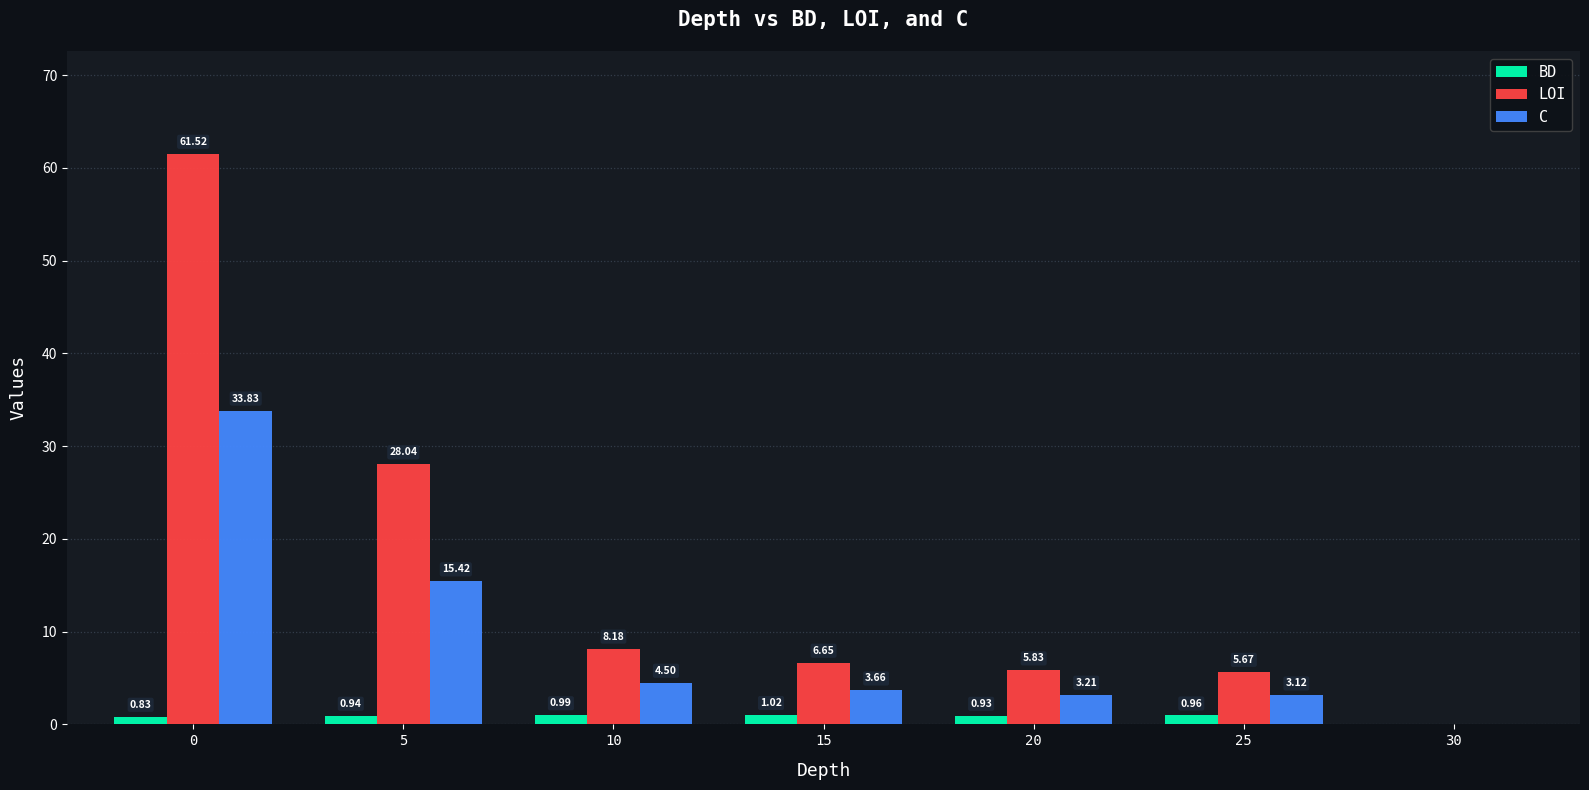

How many groups of bars are there?

7